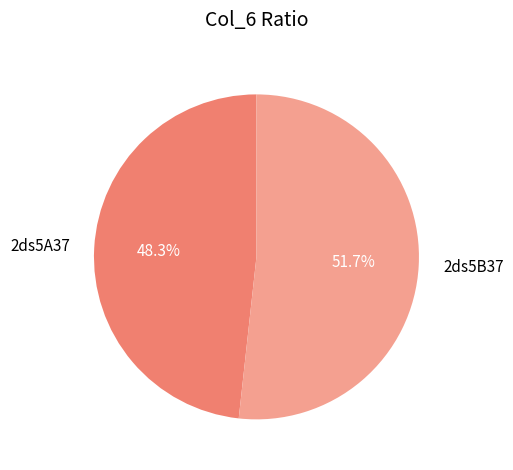

True or false: 2ds5A37 accounts for 48% of the total.

True